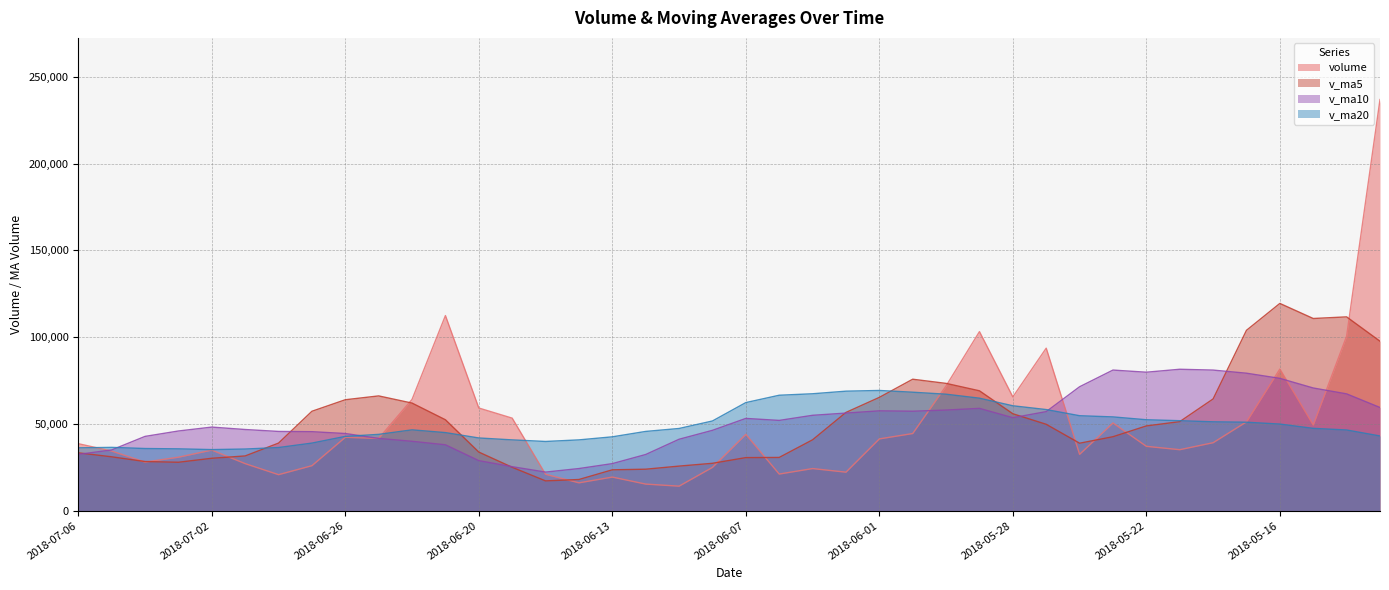

Rank the series by their maximum value, from highest to lowest.

volume, v_ma5, v_ma10, v_ma20